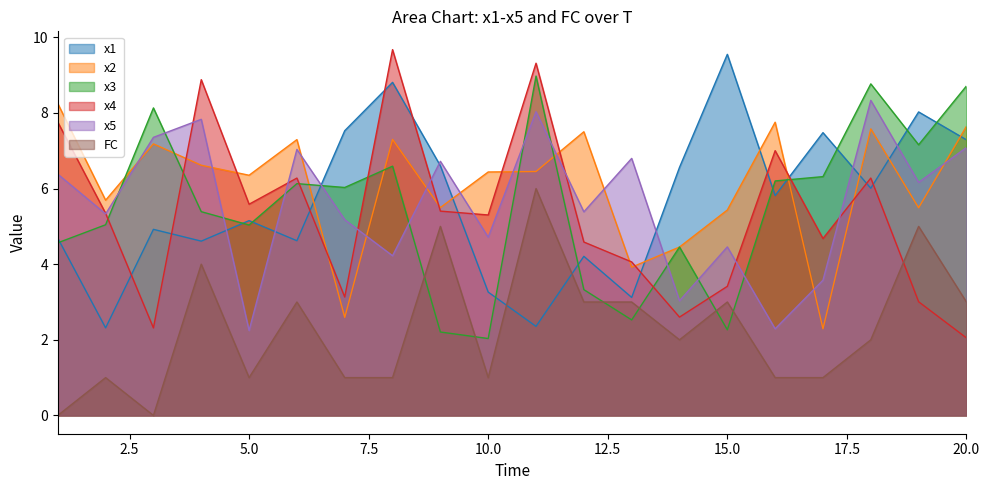

Reading left to right, what are all the values shown in this chart?

x1: 1=4.7	2=2.3	3=4.9	4=4.6	5=5.2	6=4.6	7=7.5	8=8.8	9=6.6	10=3.3	11=2.4	12=4.2	13=3.1	14=6.6	15=9.5	16=5.8	17=7.5	18=6.0	19=8.0	20=7.3
x2: 1=8.2	2=5.7	3=7.2	4=6.6	5=6.4	6=7.3	7=2.6	8=7.3	9=5.5	10=6.4	11=6.5	12=7.5	13=3.9	14=4.5	15=5.4	16=7.8	17=2.3	18=7.6	19=5.5	20=7.6
x3: 1=4.6	2=5.0	3=8.1	4=5.4	5=5.0	6=6.1	7=6.0	8=6.6	9=2.2	10=2.0	11=9.0	12=3.3	13=2.5	14=4.5	15=2.3	16=6.2	17=6.3	18=8.8	19=7.2	20=8.7
x4: 1=7.8	2=5.3	3=2.3	4=8.9	5=5.6	6=6.3	7=3.1	8=9.7	9=5.4	10=5.3	11=9.3	12=4.6	13=4.1	14=2.6	15=3.4	16=7.0	17=4.7	18=6.3	19=3.0	20=2.1
x5: 1=6.4	2=5.3	3=7.4	4=7.8	5=2.2	6=7.0	7=5.2	8=4.2	9=6.7	10=4.7	11=8.0	12=5.4	13=6.8	14=3.0	15=4.5	16=2.3	17=3.6	18=8.3	19=6.2	20=7.1
FC: 1=0.0	2=1.0	3=0.0	4=4.0	5=1.0	6=3.0	7=1.0	8=1.0	9=5.0	10=1.0	11=6.0	12=3.0	13=3.0	14=2.0	15=3.0	16=1.0	17=1.0	18=2.0	19=5.0	20=3.0